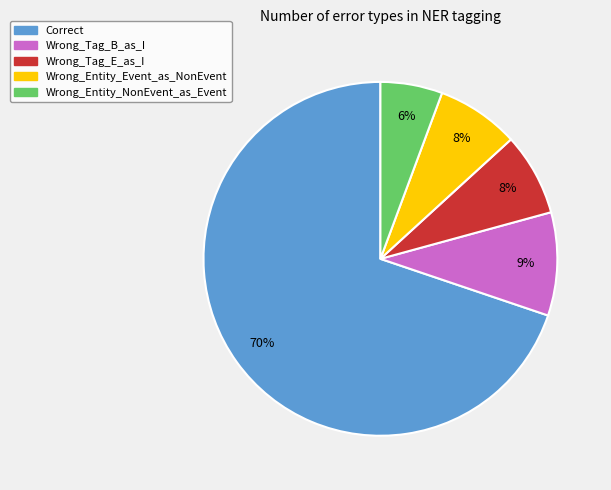

Is Correct the majority of the pie?

Yes